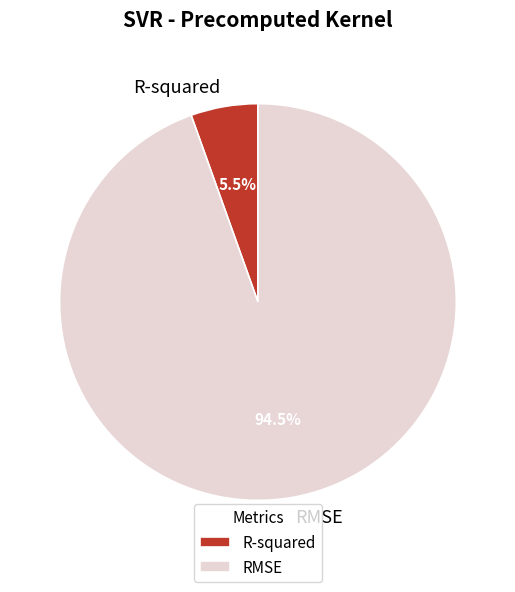

Which category has the biggest portion of the pie?

RMSE